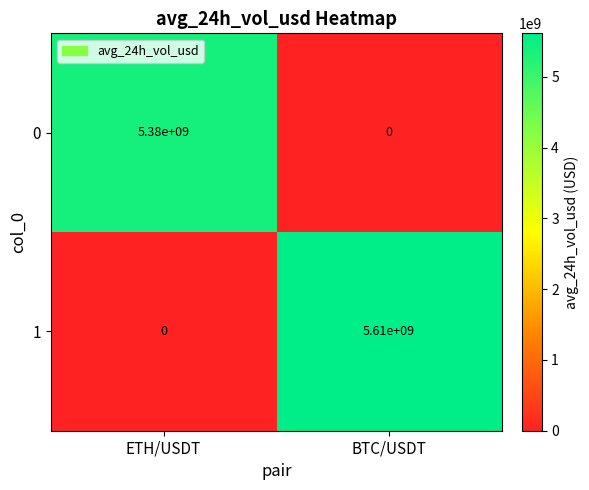

Reading left to right, what are all the values shown in this chart?

0: ETH/USDT=5380000000	BTC/USDT=0
1: ETH/USDT=0	BTC/USDT=5610000000